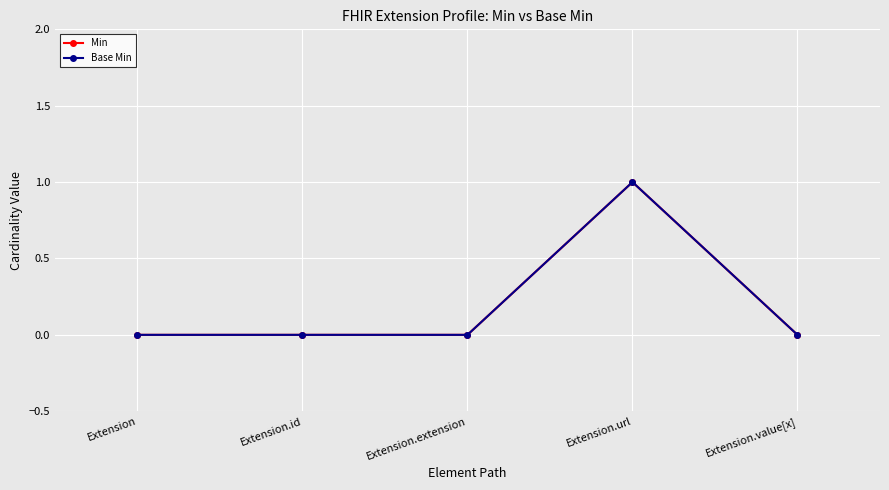

At which category is the sum across all series the highest?

Extension.url